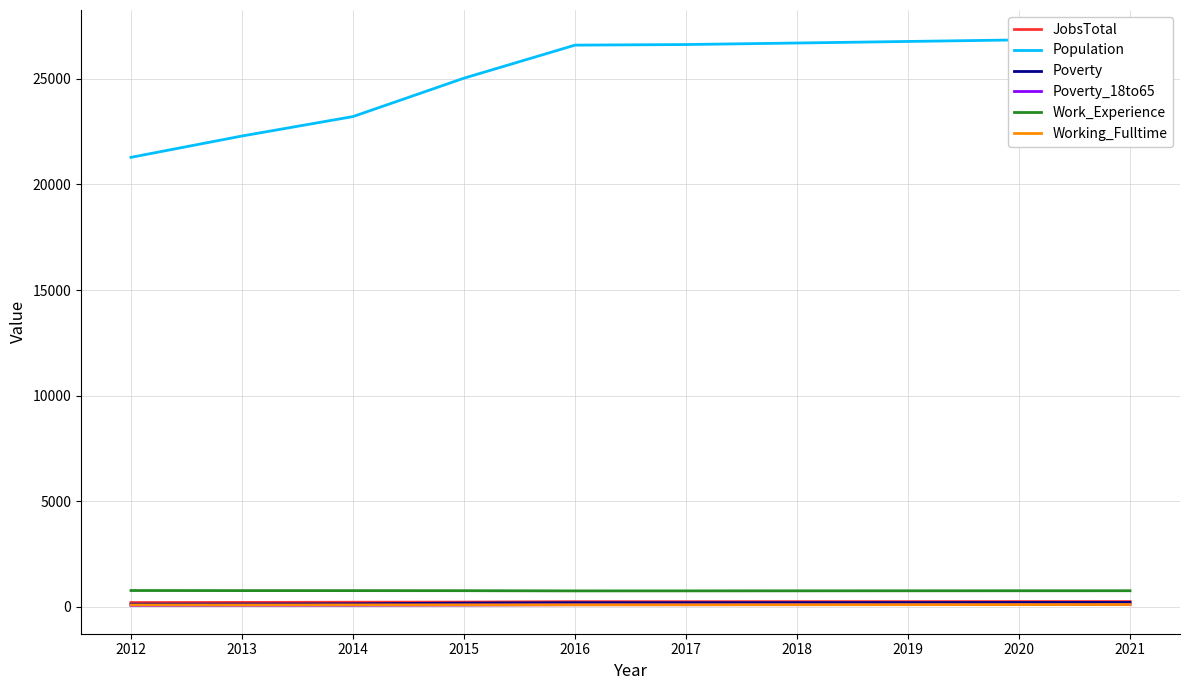

The Working_Fulltime series shows 99 at 2016. True or false?

True